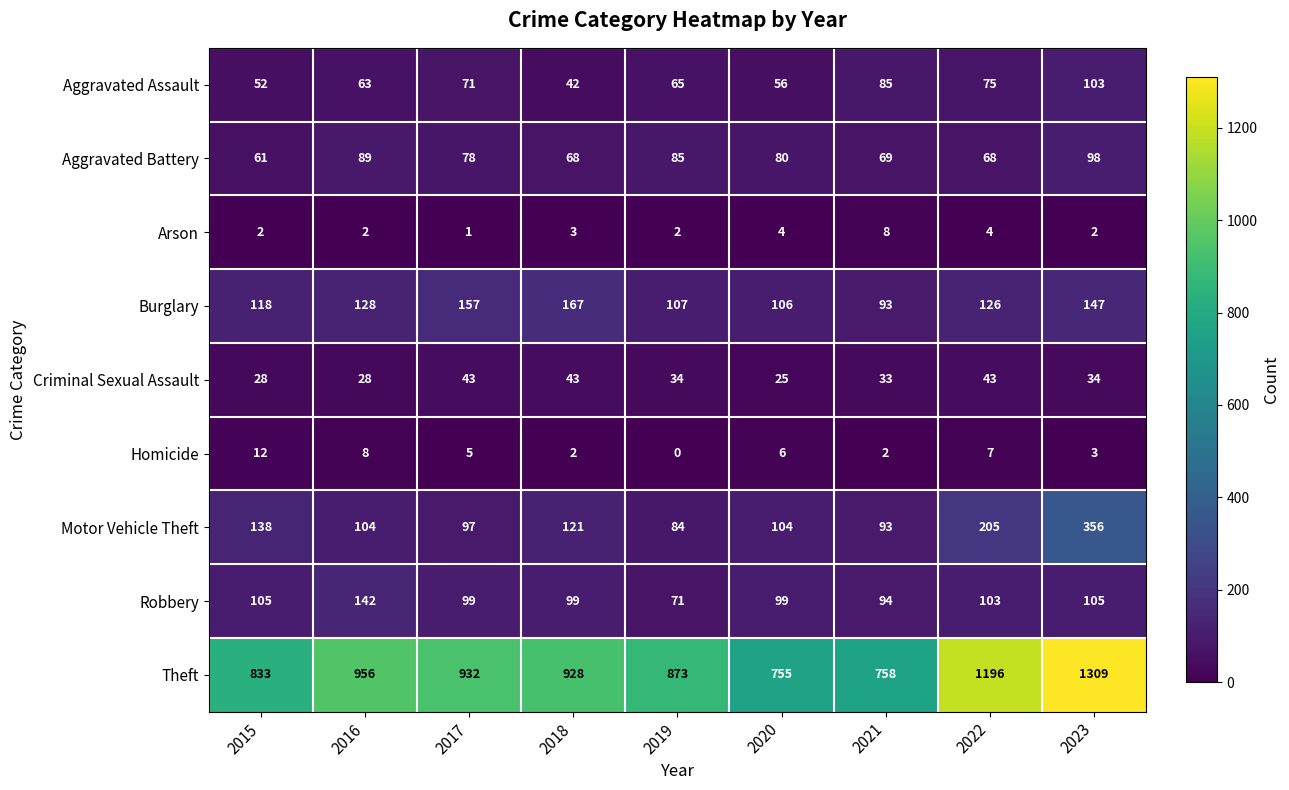

Rank the series by their maximum value, from highest to lowest.

Theft, Motor Vehicle Theft, Burglary, Robbery, Aggravated Assault, Aggravated Battery, Criminal Sexual Assault, Homicide, Arson